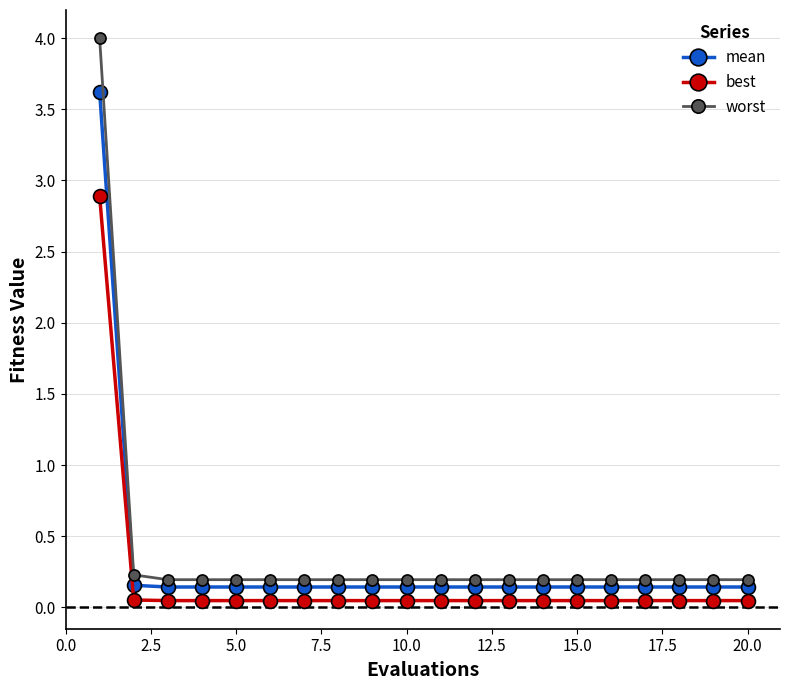

What is the difference between the maximum and minimum values in the best series?

2.8